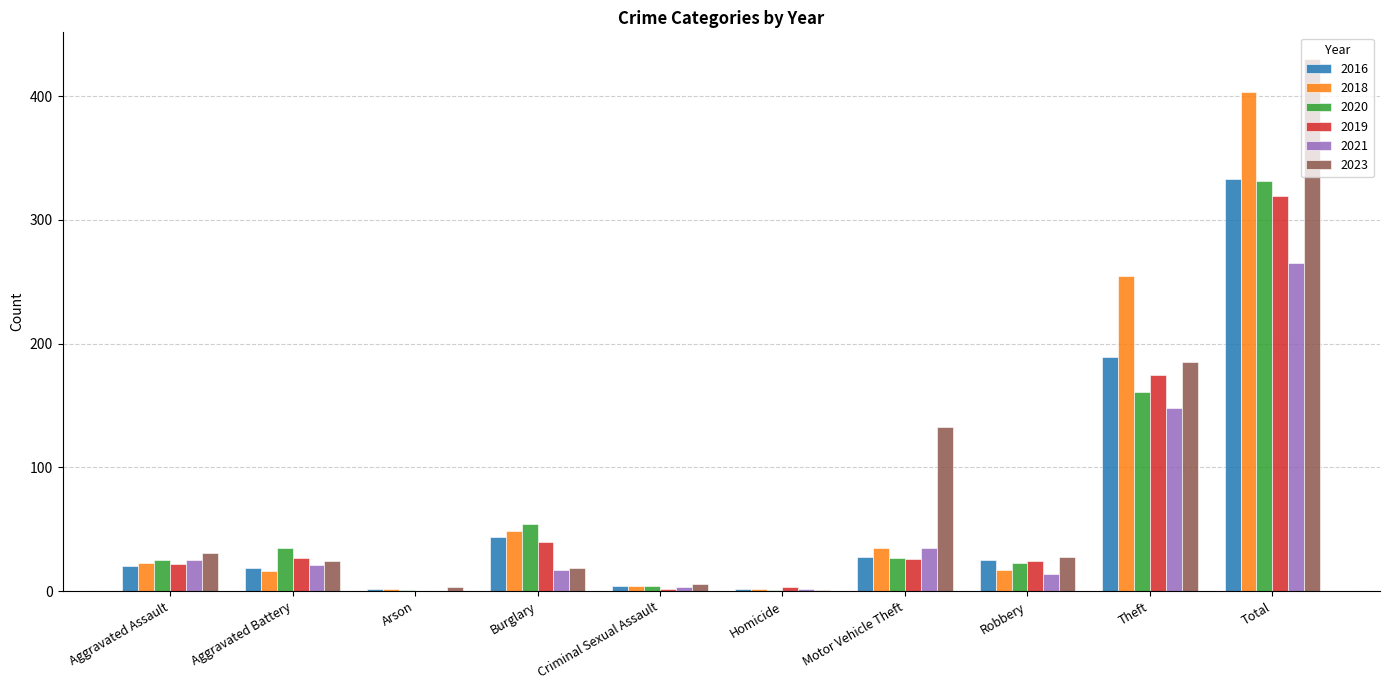

Which series changed the most between Arson and Theft?

2018